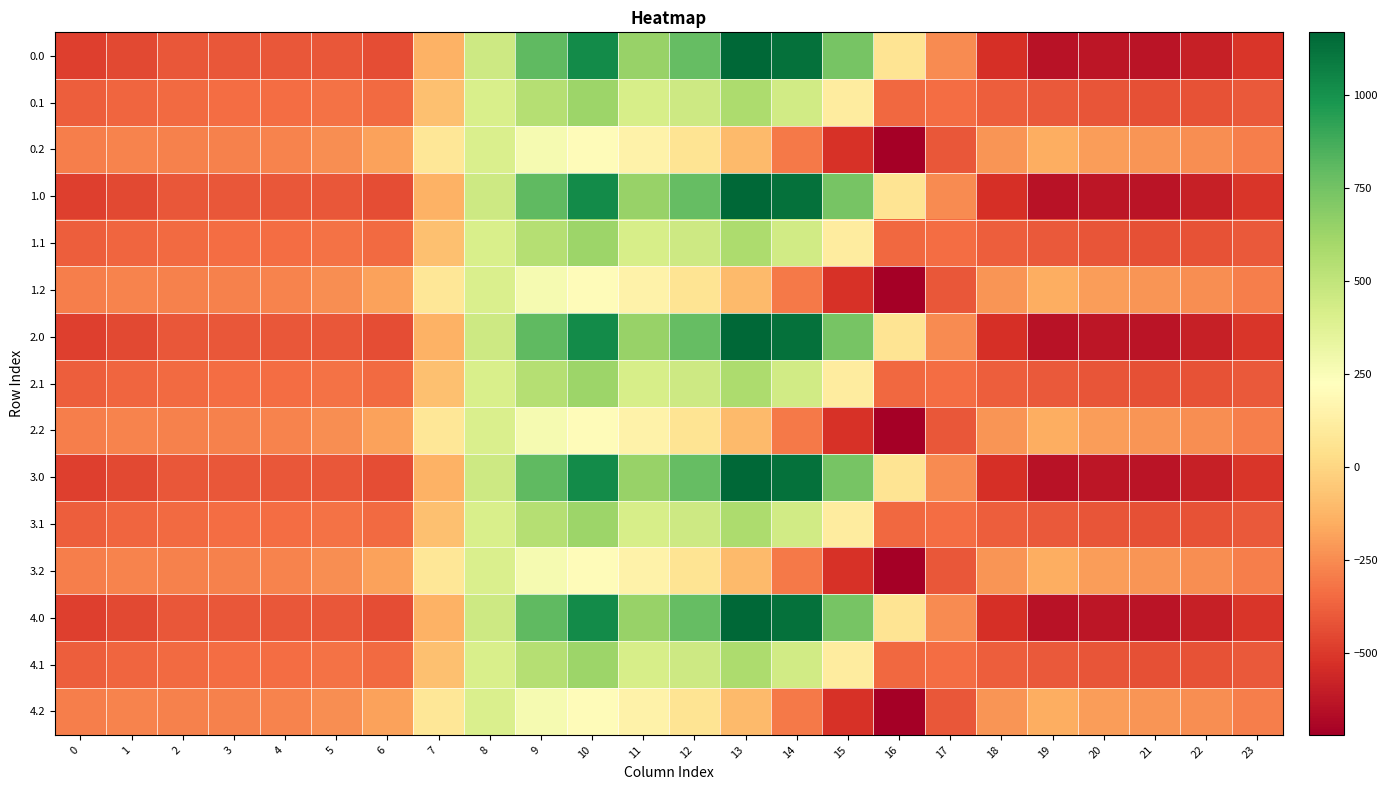

Reading left to right, list all the values displayed in this chart.

0.0: 0=-482.0	1=-449.5	2=-410.3	3=-404.4	4=-404.9	5=-410.8	6=-435.0	7=-136.4	8=454.2	9=804.0	10=1023.2	11=640.9	12=784.4	13=1167.2	14=1128.3	15=739.0	16=67.6	17=-250.3	18=-529.6	19=-644.5	20=-629.9	21=-638.4	22=-592.3	23=-511.3
0.1: 0=-384.6	1=-361.1	2=-347.9	3=-342.7	4=-339.6	5=-329.5	6=-345.2	7=-81.6	8=412.6	9=542.1	10=628.1	11=415.4	12=456.1	13=574.0	14=438.6	15=111.1	16=-353.7	17=-340.1	18=-388.5	19=-399.7	20=-414.5	21=-432.4	22=-419.9	23=-399.4
0.2: 0=-287.1	1=-272.7	2=-285.5	3=-281.0	4=-274.4	5=-248.1	6=-187.1	7=77.9	8=407.2	9=271.1	10=202.5	11=149.1	12=65.2	13=-104.4	14=-301.9	15=-522.2	16=-721.2	17=-409.5	18=-223.1	19=-151.1	20=-199.2	21=-226.4	22=-247.4	23=-287.5
1.0: 0=-482.0	1=-449.5	2=-410.3	3=-404.4	4=-404.9	5=-410.8	6=-435.0	7=-136.4	8=454.2	9=804.0	10=1023.2	11=640.9	12=784.4	13=1167.2	14=1128.3	15=739.0	16=67.6	17=-250.3	18=-529.6	19=-644.5	20=-629.9	21=-638.4	22=-592.3	23=-511.3
1.1: 0=-384.6	1=-361.1	2=-347.9	3=-342.7	4=-339.6	5=-329.5	6=-345.2	7=-81.6	8=412.6	9=542.1	10=628.1	11=415.4	12=456.1	13=574.0	14=438.6	15=111.1	16=-353.7	17=-340.1	18=-388.5	19=-399.7	20=-414.5	21=-432.4	22=-419.9	23=-399.4
1.2: 0=-287.1	1=-272.7	2=-285.5	3=-281.0	4=-274.4	5=-248.1	6=-187.1	7=77.9	8=407.2	9=271.1	10=202.5	11=149.1	12=65.2	13=-104.4	14=-301.9	15=-522.2	16=-721.2	17=-409.5	18=-223.1	19=-151.1	20=-199.2	21=-226.4	22=-247.4	23=-287.5
2.0: 0=-482.0	1=-449.5	2=-410.3	3=-404.4	4=-404.9	5=-410.8	6=-435.0	7=-136.4	8=454.2	9=804.0	10=1023.2	11=640.9	12=784.4	13=1167.2	14=1128.3	15=739.0	16=67.6	17=-250.3	18=-529.6	19=-644.5	20=-629.9	21=-638.4	22=-592.3	23=-511.3
2.1: 0=-384.6	1=-361.1	2=-347.9	3=-342.7	4=-339.6	5=-329.5	6=-345.2	7=-81.6	8=412.6	9=542.1	10=628.1	11=415.4	12=456.1	13=574.0	14=438.6	15=111.1	16=-353.7	17=-340.1	18=-388.5	19=-399.7	20=-414.5	21=-432.4	22=-419.9	23=-399.4
2.2: 0=-287.1	1=-272.7	2=-285.5	3=-281.0	4=-274.4	5=-248.1	6=-187.1	7=77.9	8=407.2	9=271.1	10=202.5	11=149.1	12=65.2	13=-104.4	14=-301.9	15=-522.2	16=-721.2	17=-409.5	18=-223.1	19=-151.1	20=-199.2	21=-226.4	22=-247.4	23=-287.5
3.0: 0=-482.0	1=-449.5	2=-410.3	3=-404.4	4=-404.9	5=-410.8	6=-435.0	7=-136.4	8=454.2	9=804.0	10=1023.2	11=640.9	12=784.4	13=1167.2	14=1128.3	15=739.0	16=67.6	17=-250.3	18=-529.6	19=-644.5	20=-629.9	21=-638.4	22=-592.3	23=-511.3
3.1: 0=-384.6	1=-361.1	2=-347.9	3=-342.7	4=-339.6	5=-329.5	6=-345.2	7=-81.6	8=412.6	9=542.1	10=628.1	11=415.4	12=456.1	13=574.0	14=438.6	15=111.1	16=-353.7	17=-340.1	18=-388.5	19=-399.7	20=-414.5	21=-432.4	22=-419.9	23=-399.4
3.2: 0=-287.1	1=-272.7	2=-285.5	3=-281.0	4=-274.4	5=-248.1	6=-187.1	7=77.9	8=407.2	9=271.1	10=202.5	11=149.1	12=65.2	13=-104.4	14=-301.9	15=-522.2	16=-721.2	17=-409.5	18=-223.1	19=-151.1	20=-199.2	21=-226.4	22=-247.4	23=-287.5
4.0: 0=-482.0	1=-449.5	2=-410.3	3=-404.4	4=-404.9	5=-410.8	6=-435.0	7=-136.4	8=454.2	9=804.0	10=1023.2	11=640.9	12=784.4	13=1167.2	14=1128.3	15=739.0	16=67.6	17=-250.3	18=-529.6	19=-644.5	20=-629.9	21=-638.4	22=-592.3	23=-511.3
4.1: 0=-384.6	1=-361.1	2=-347.9	3=-342.7	4=-339.6	5=-329.5	6=-345.2	7=-81.6	8=412.6	9=542.1	10=628.1	11=415.4	12=456.1	13=574.0	14=438.6	15=111.1	16=-353.7	17=-340.1	18=-388.5	19=-399.7	20=-414.5	21=-432.4	22=-419.9	23=-399.4
4.2: 0=-287.1	1=-272.7	2=-285.5	3=-281.0	4=-274.4	5=-248.1	6=-187.1	7=77.9	8=407.2	9=271.1	10=202.5	11=149.1	12=65.2	13=-104.4	14=-301.9	15=-522.2	16=-721.2	17=-409.5	18=-223.1	19=-151.1	20=-199.2	21=-226.4	22=-247.4	23=-287.5